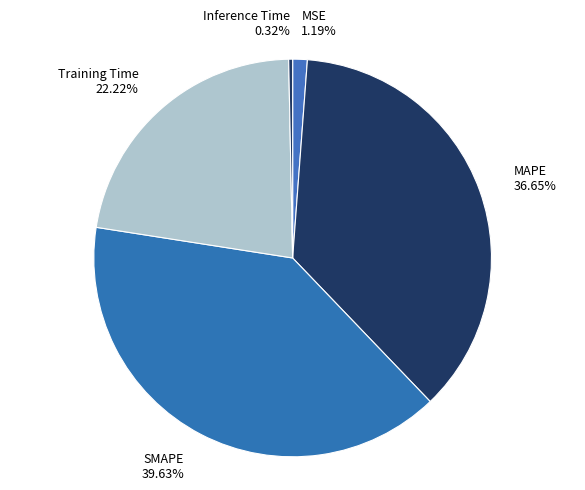

Is it true that SMAPE is 34% of the pie?

False